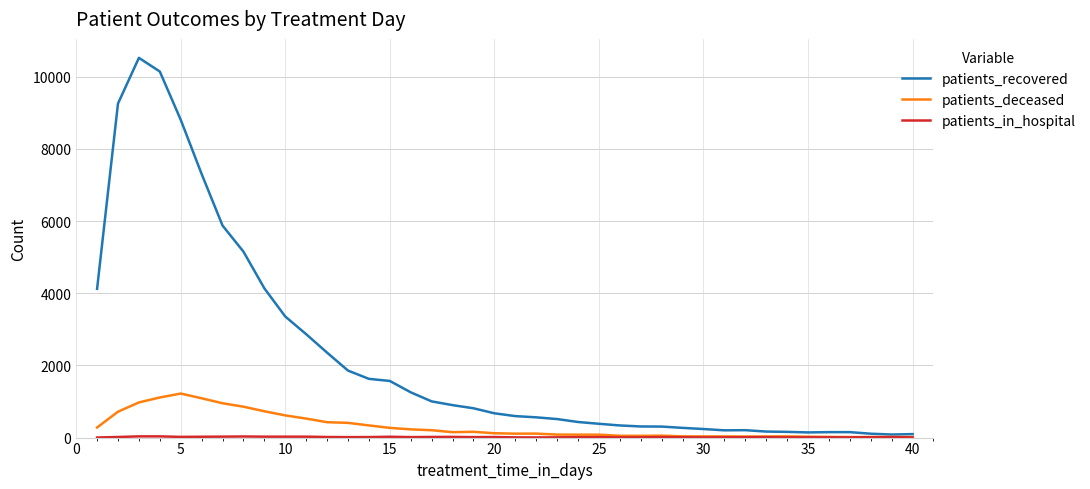

What is the maximum value shown in the chart?

10520